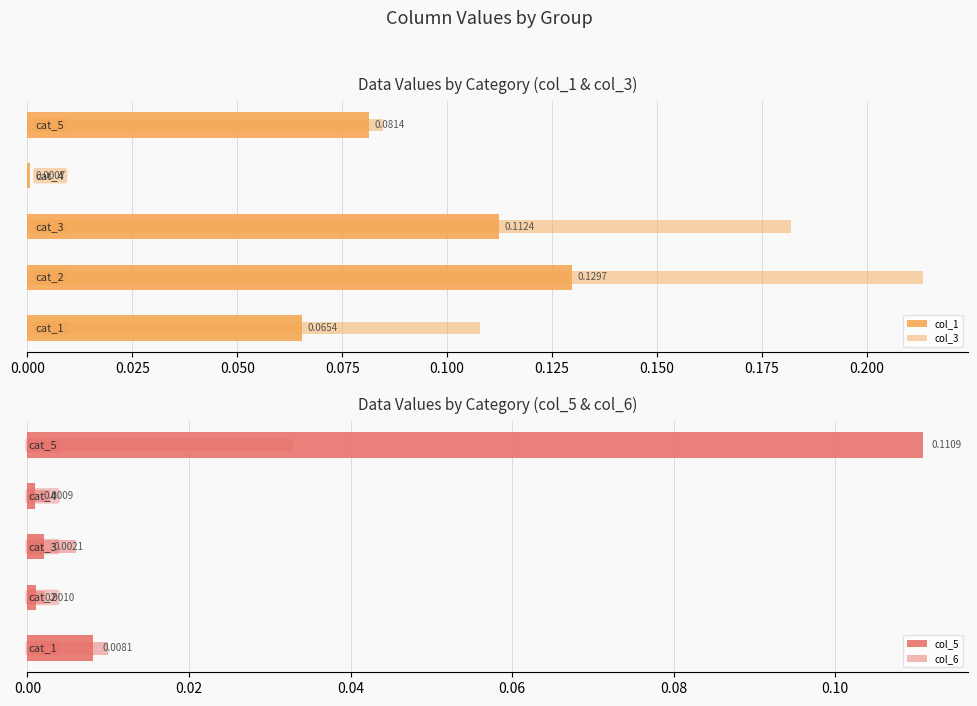

At how many categories does at least one series exceed 0?

5